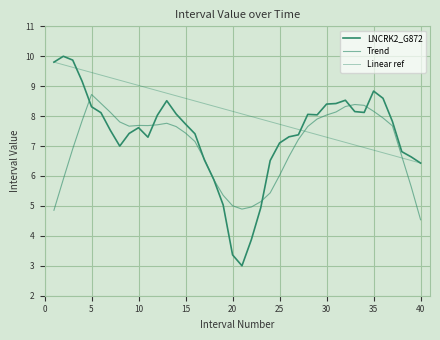

What is the average value of the Trend series?

7.0